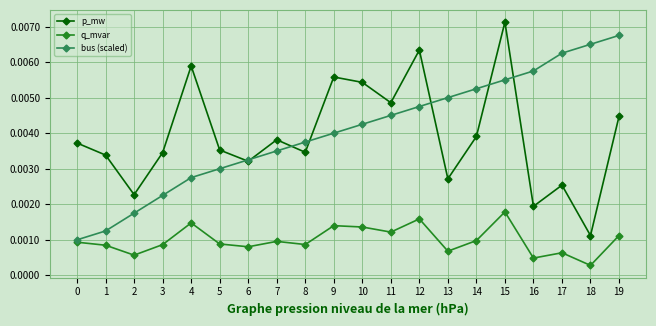

At 2, list the series in order from largest to smallest.

p_mw, bus (scaled), q_mvar